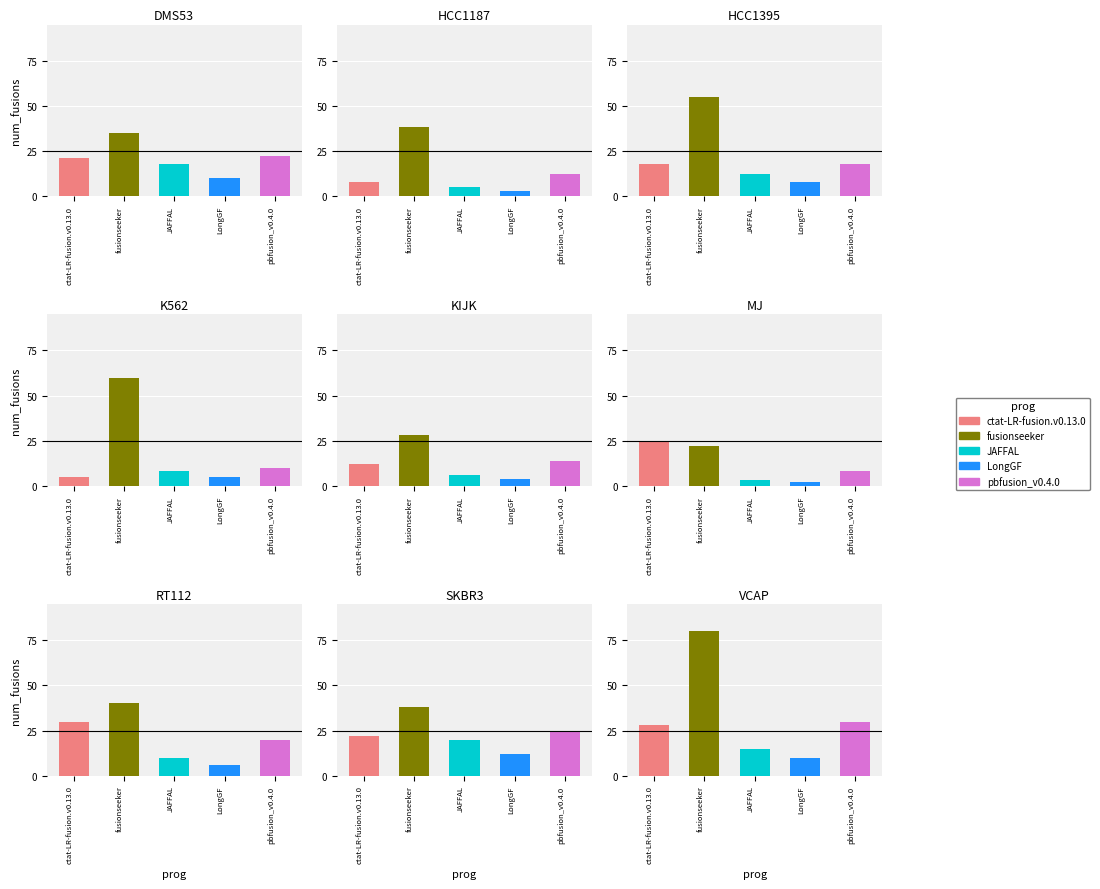

What is the value of the LongGF bar at the 4th from the left?

5